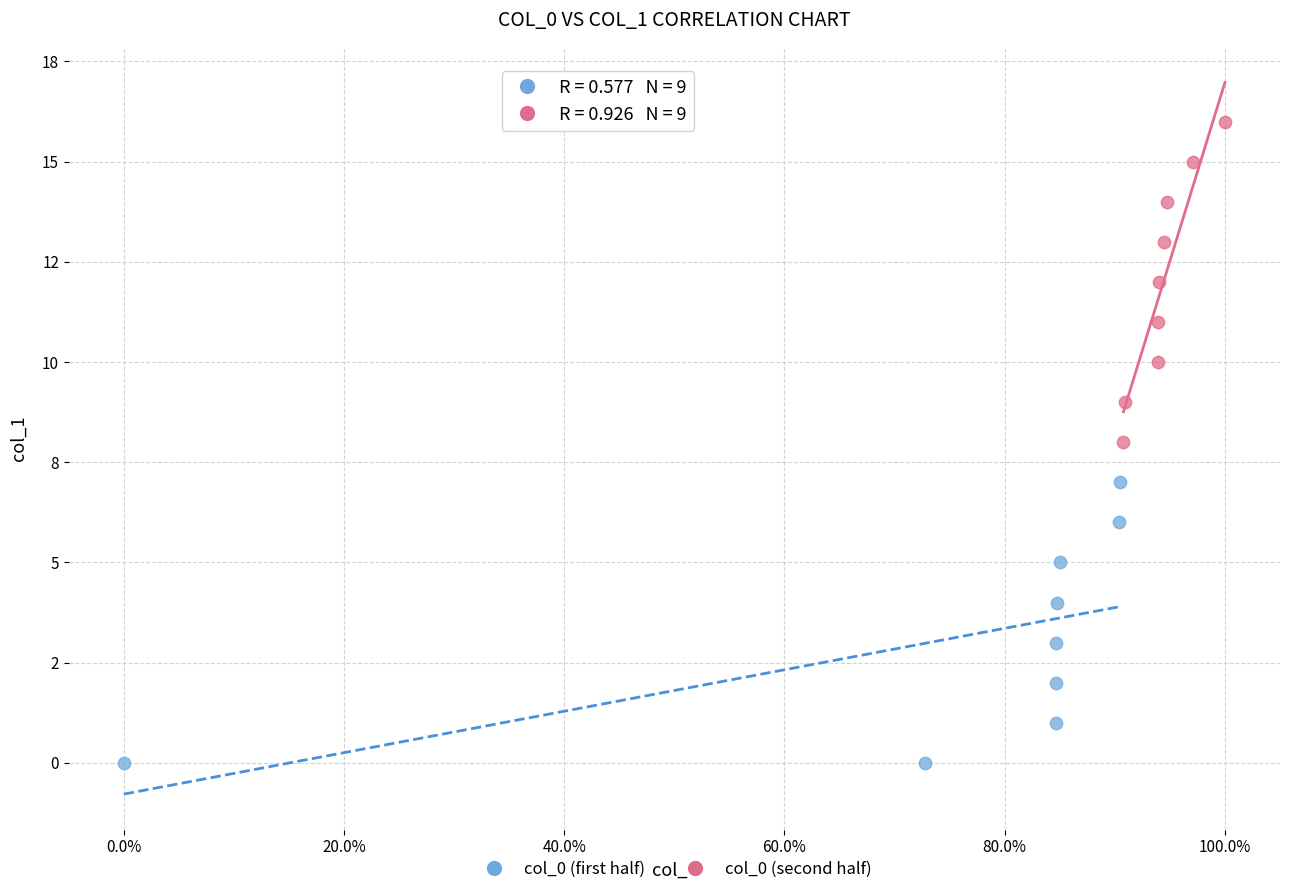

What are all the series names shown in the legend?

col_0 (first half), col_0 (second half)